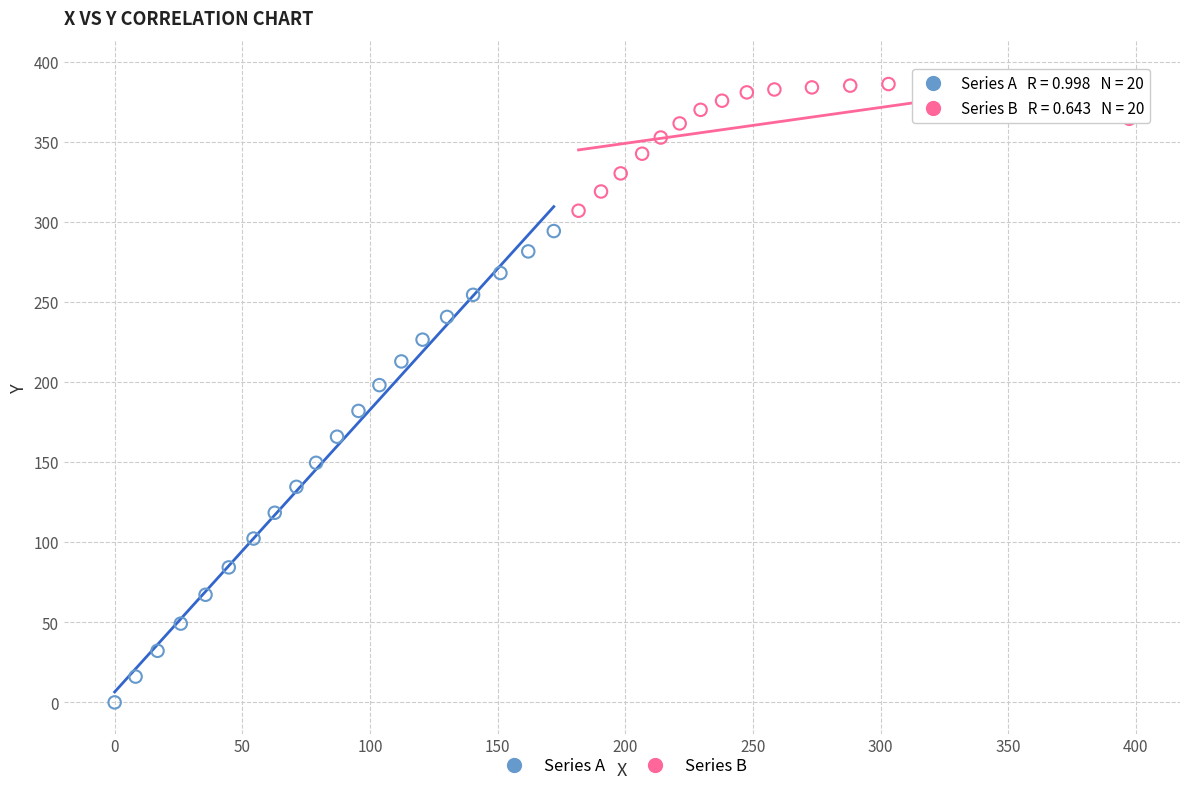

Which series has the widest spread of Y values?

Series A